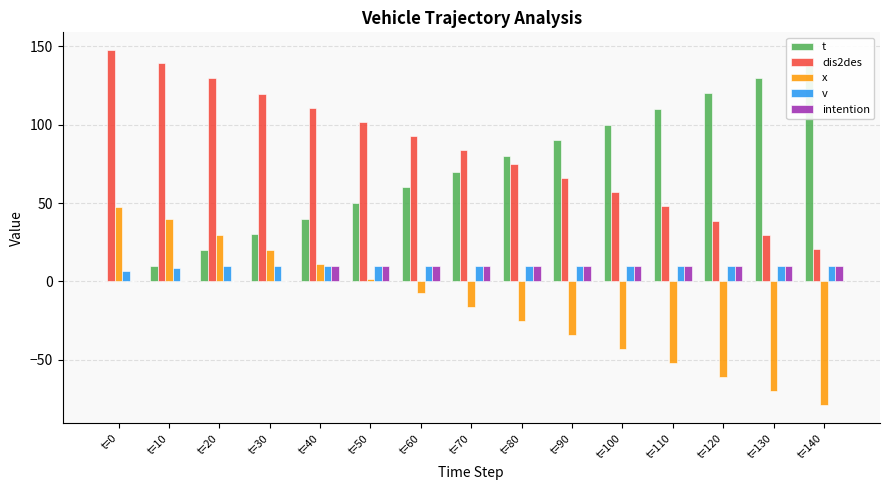

What is the average value of the v series?

9.7